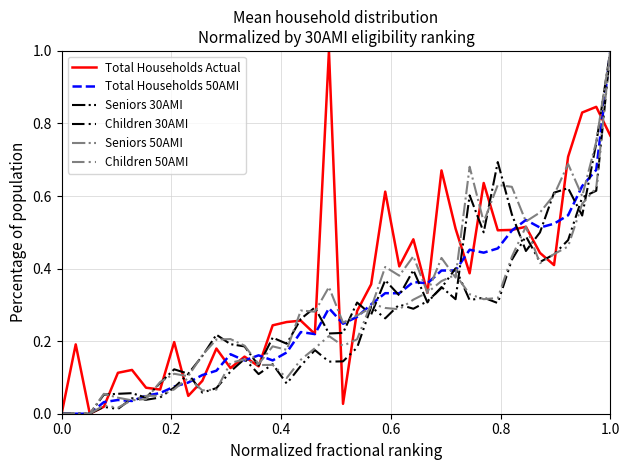

What is the maximum value for Seniors 50AMI?

1.0